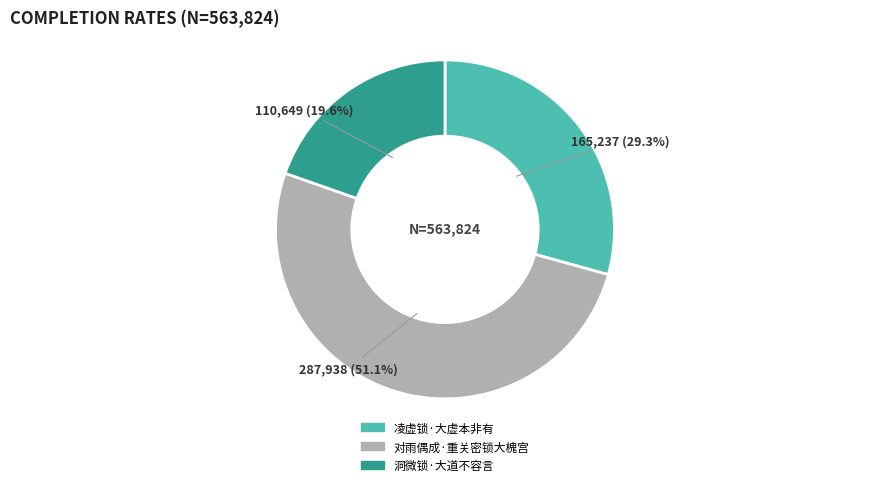

True or false: 对雨偶成·重关密锁大槐宫 accounts for 59% of the total.

False